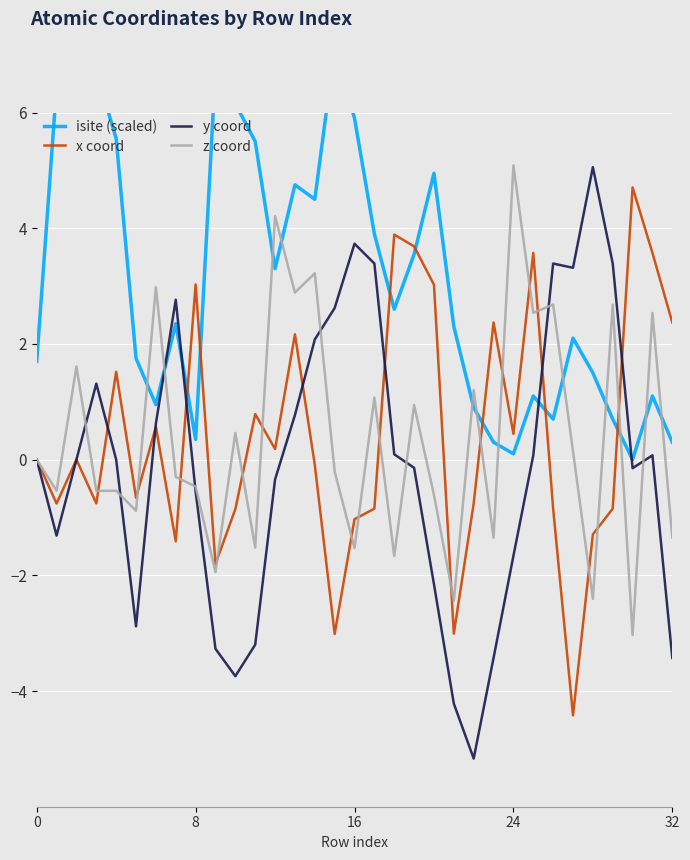

True or false: x coord has a value of 3.0 at 8.

True